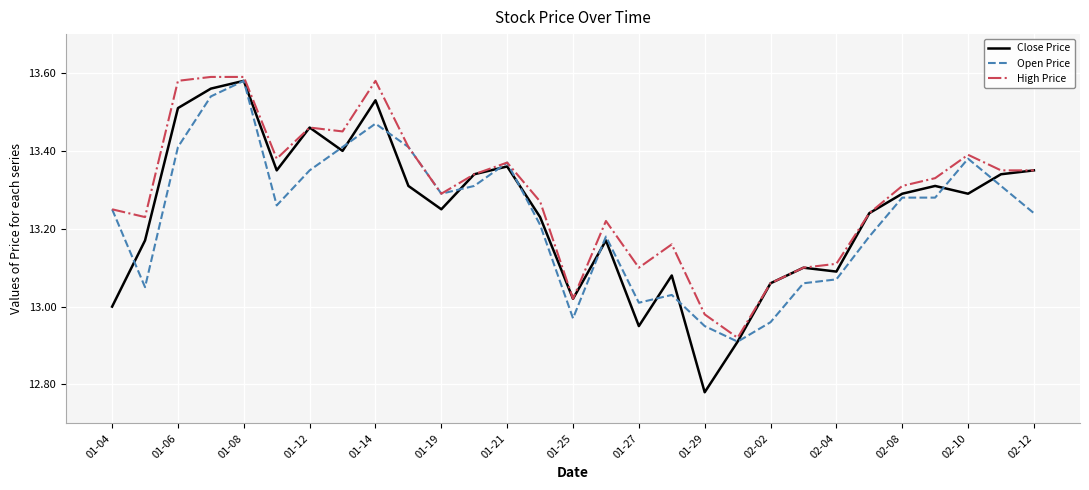

Which series has the largest range (max minus min)?

Close Price